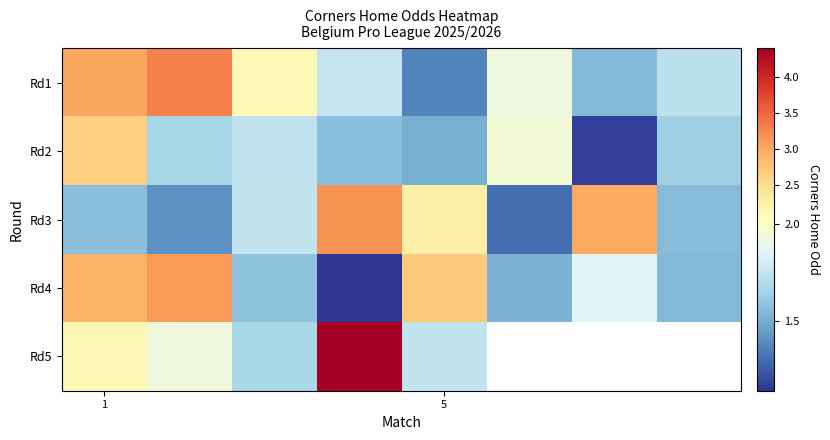

What is the maximum value shown in the chart?

4.4